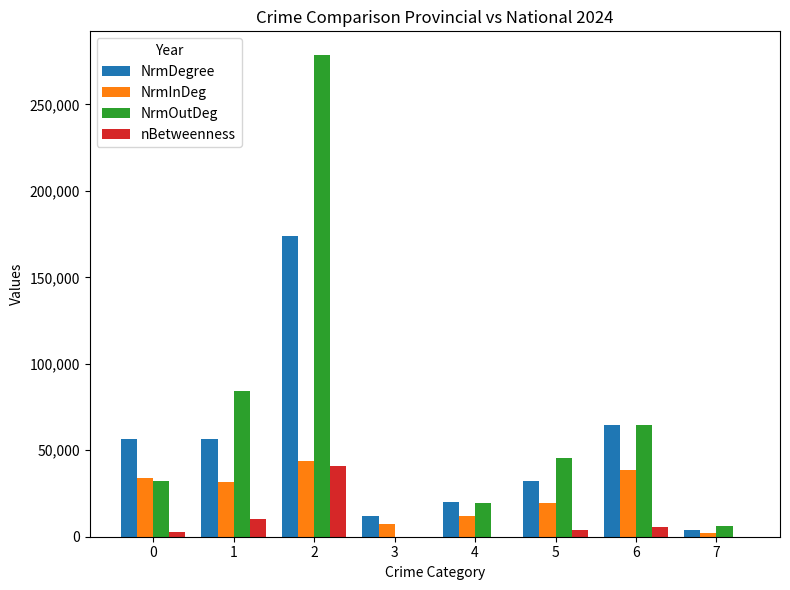

Count the number of data series in this chart.

4